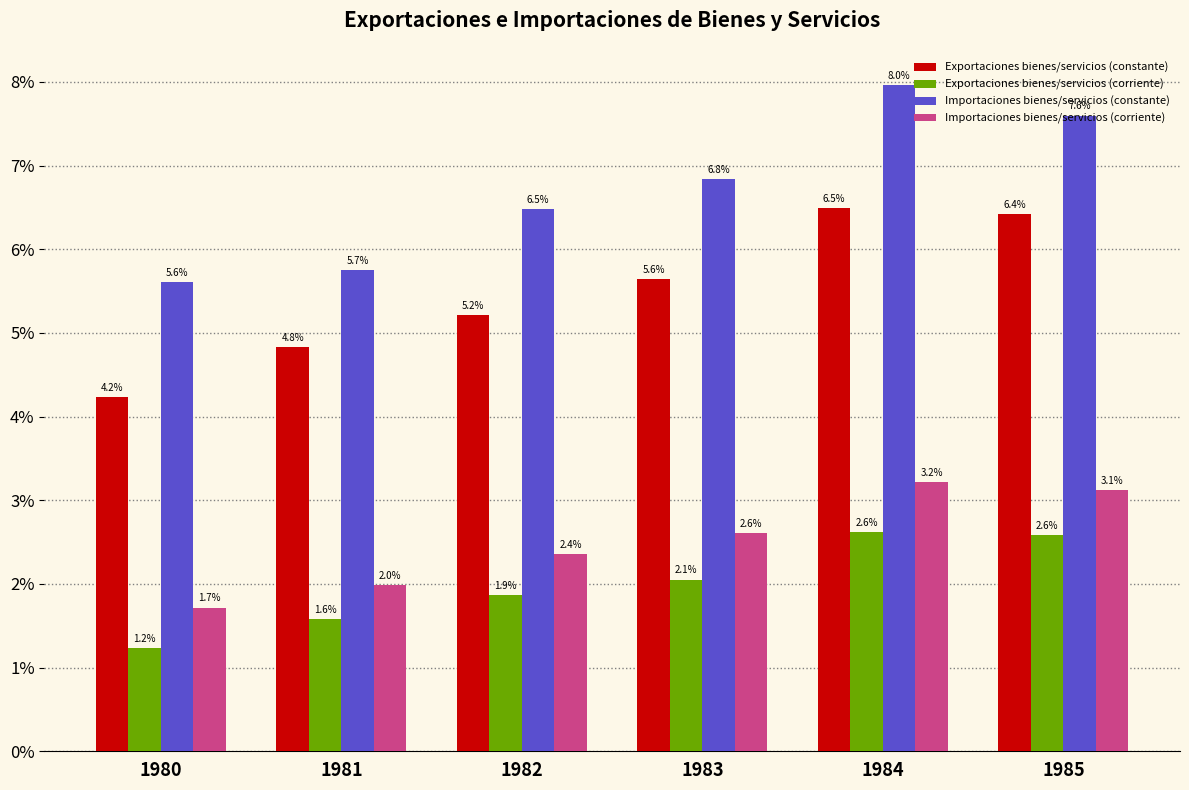

What is the average value of the Exportaciones bienes/servicios (constante) series?

5.5